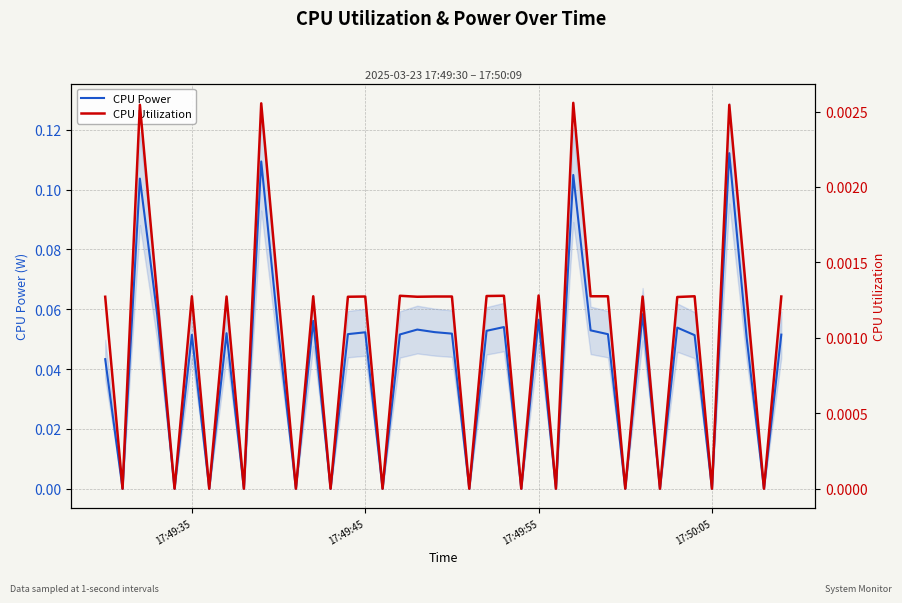

How many lines are shown in the chart?

2